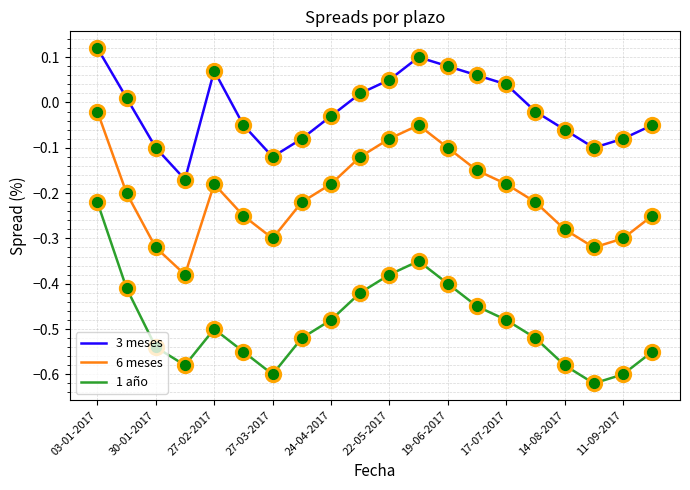

Which series has the largest total across all categories?

3 meses